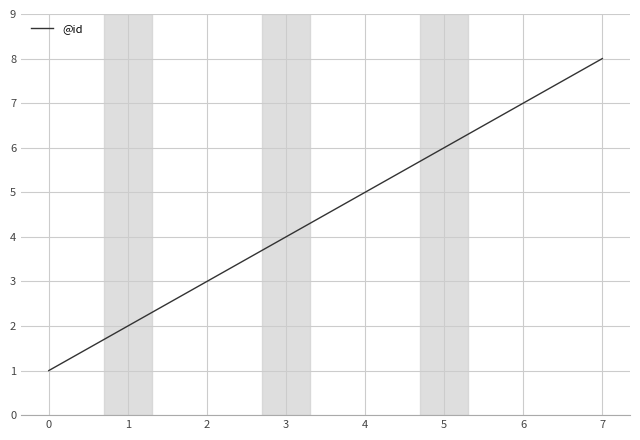

What is the smallest value displayed?

1